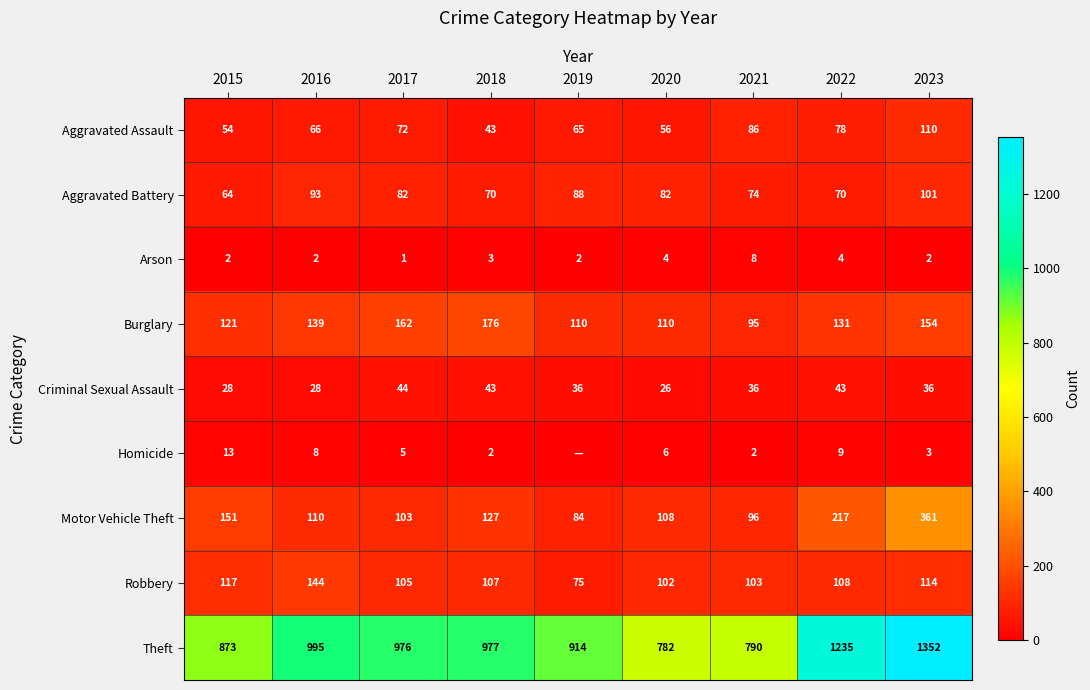

At which label does Motor Vehicle Theft first exceed 110?

2015